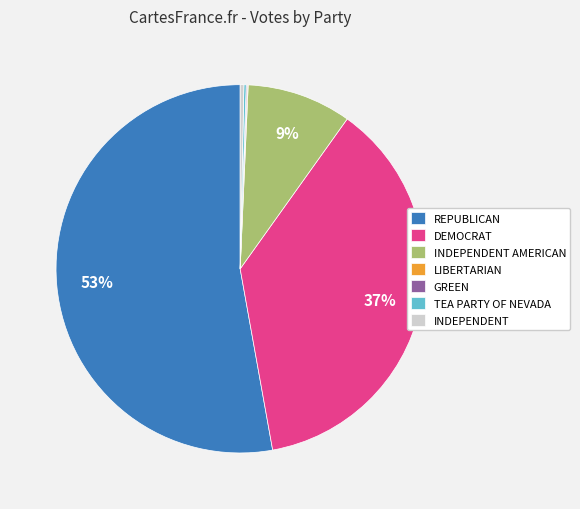

Is there a majority slice in this chart?

Yes